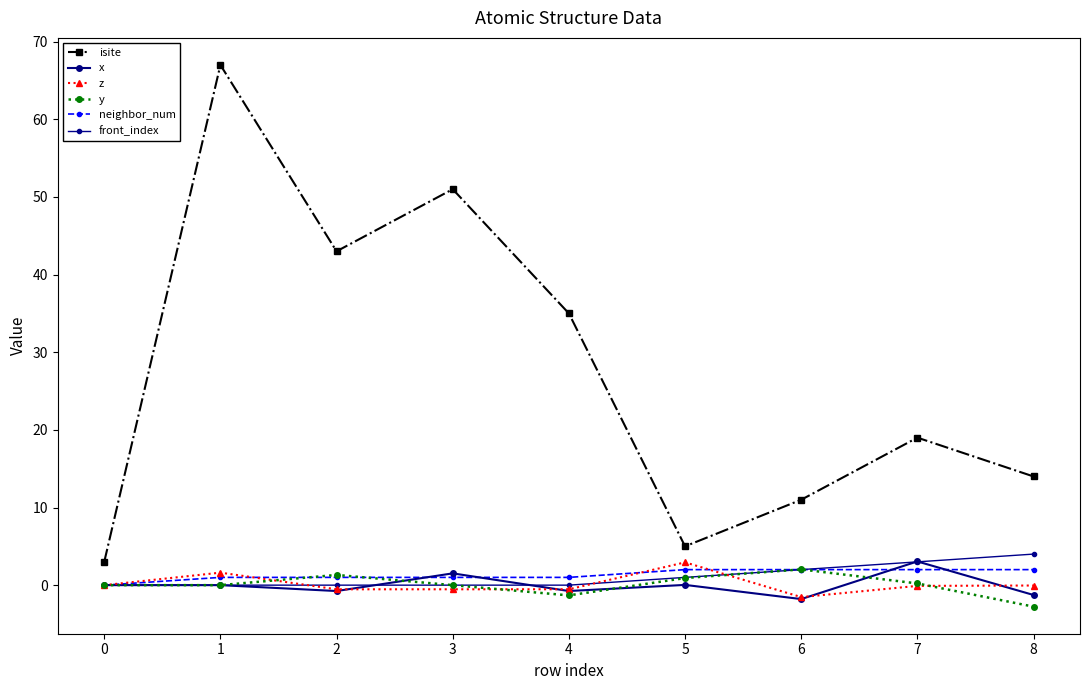

How many positive values does the neighbor_num series have?

8